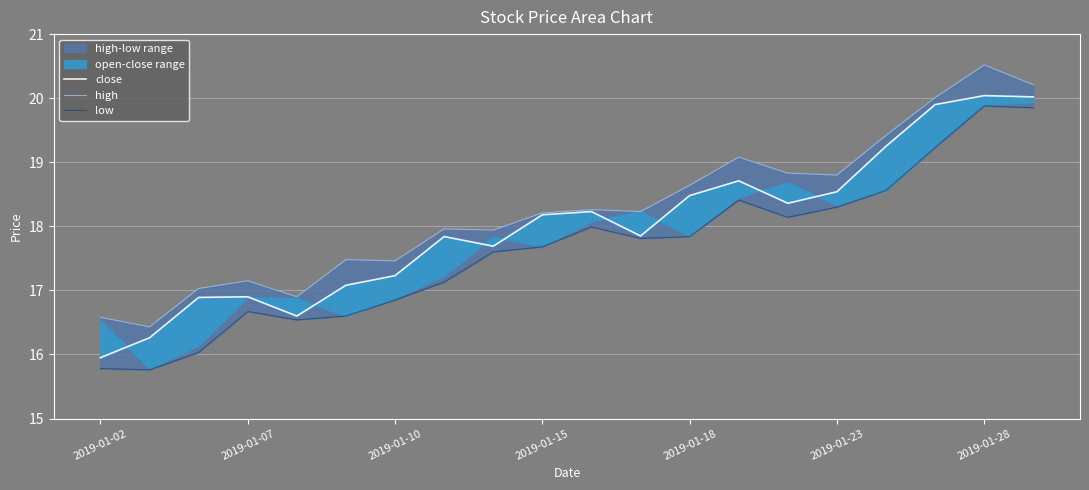

What is the approximate value of high at 11?

18.2